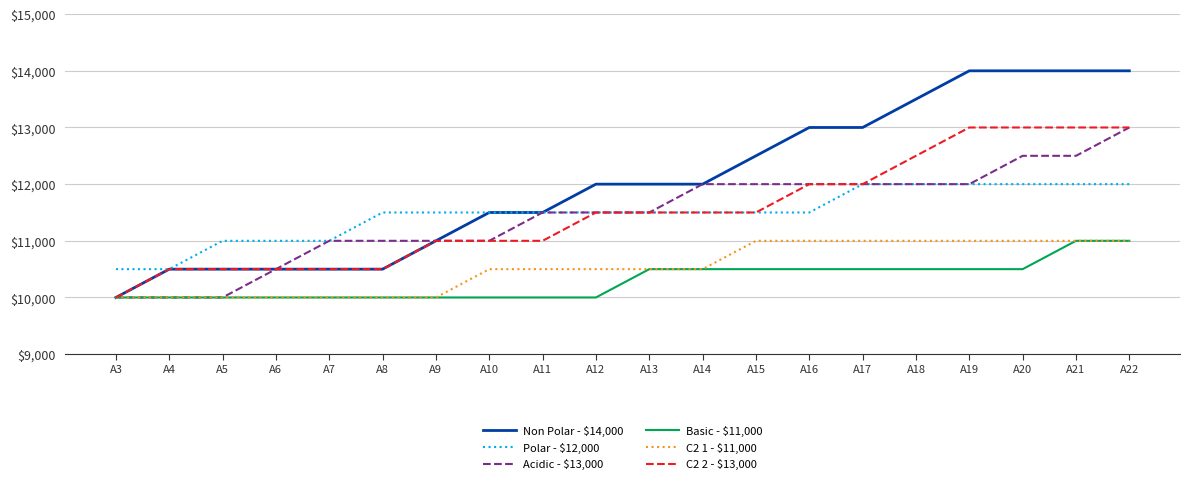

At how many categories does at least one series exceed 13650?

4